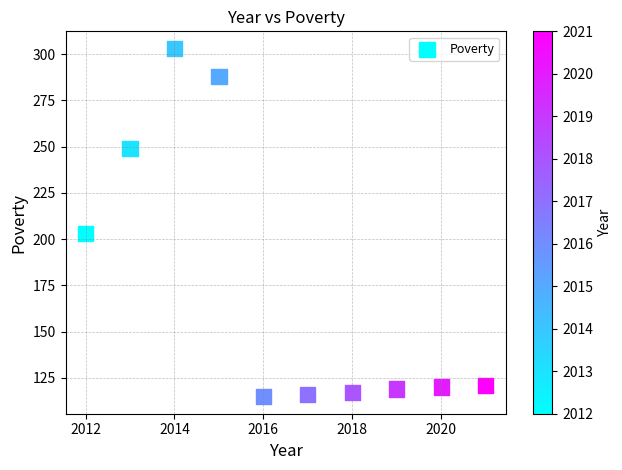

What is the range of X values (max minus min)?

9